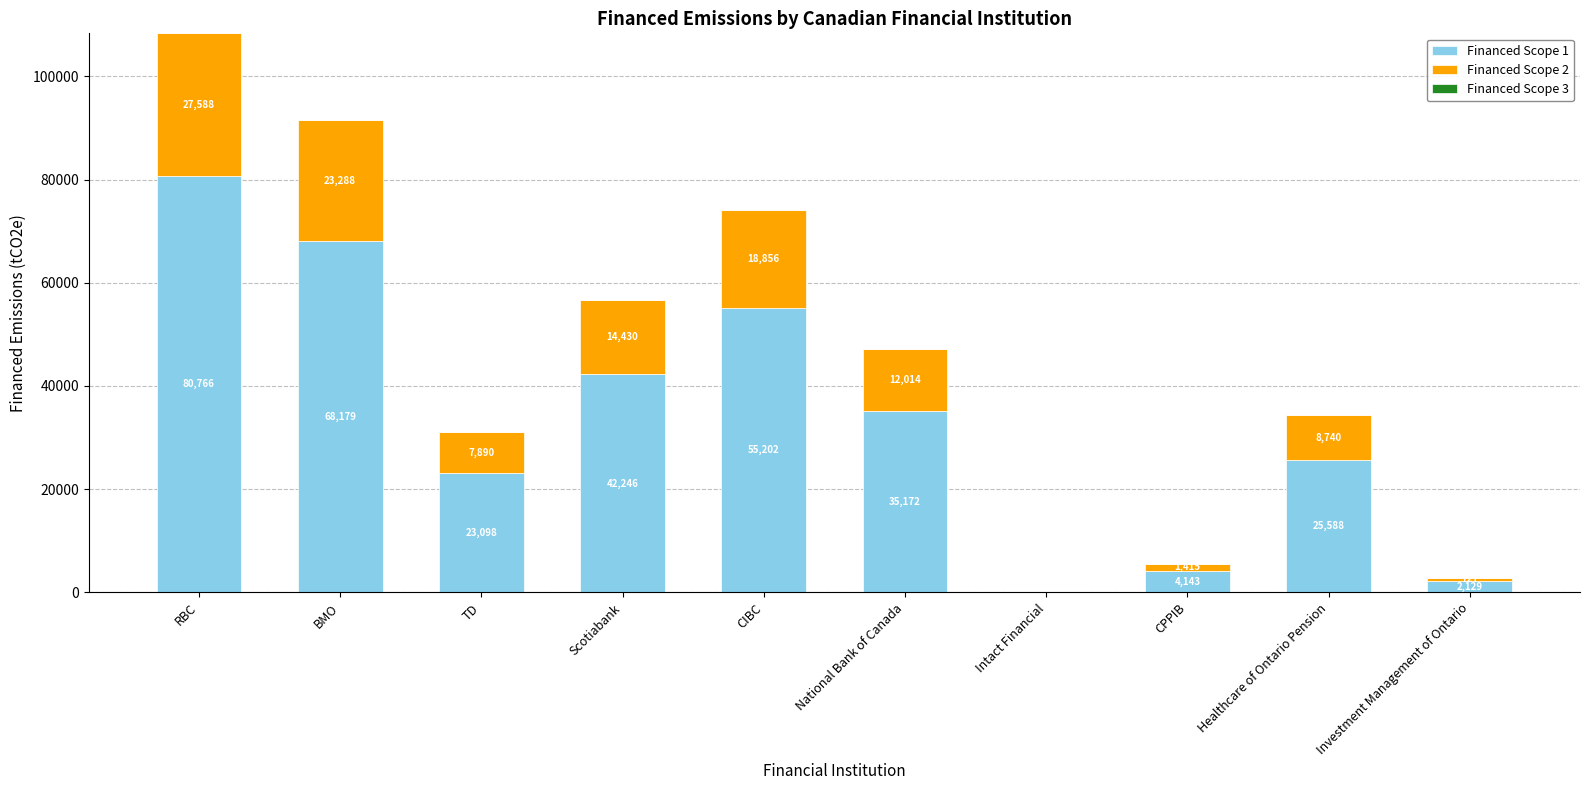

At which category is the sum across all series the highest?

RBC